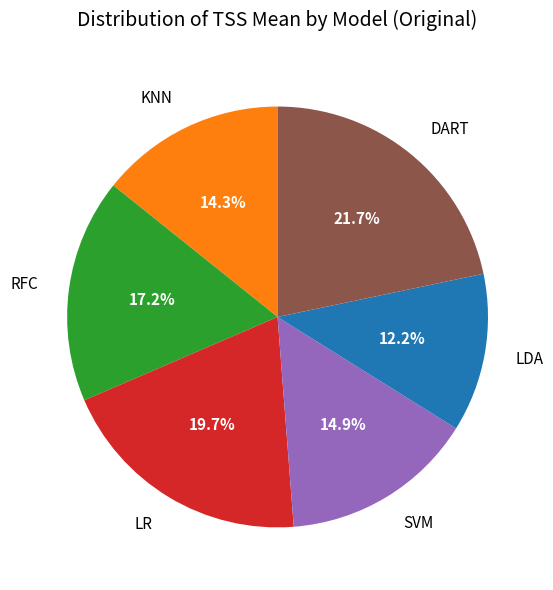

Which has a higher value, LDA or RFC?

RFC